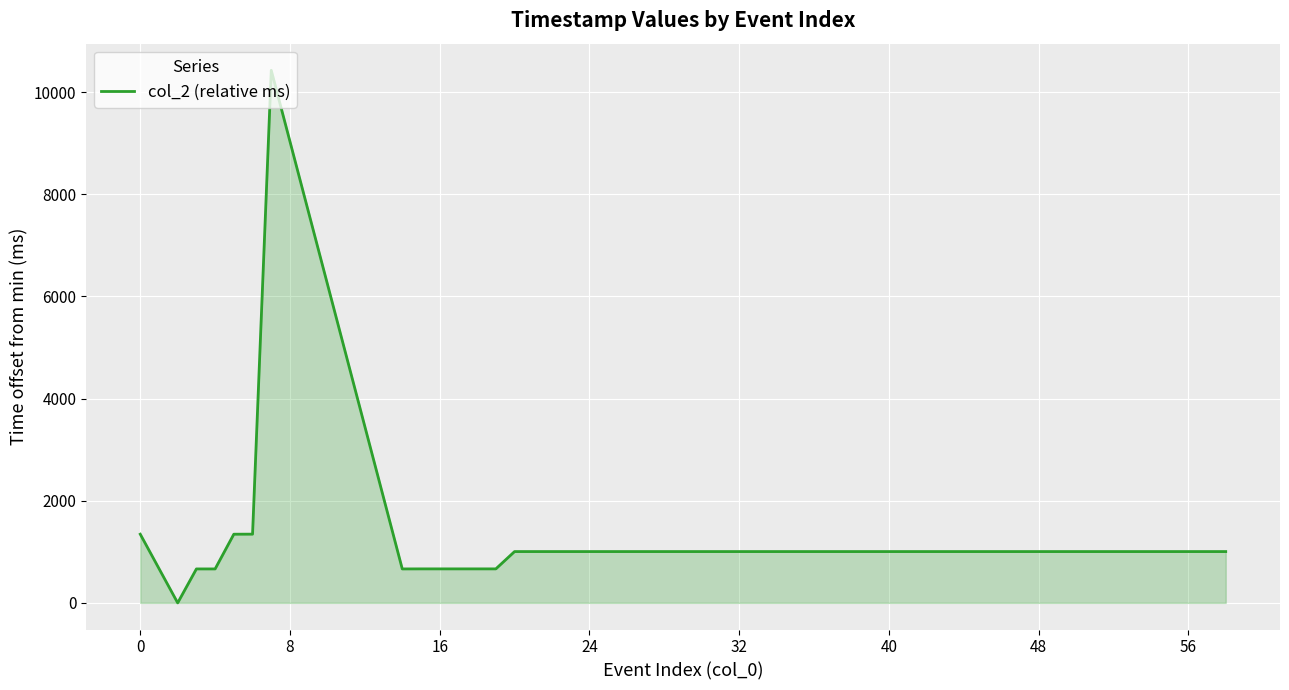

What is the difference between the maximum and minimum values?

10429